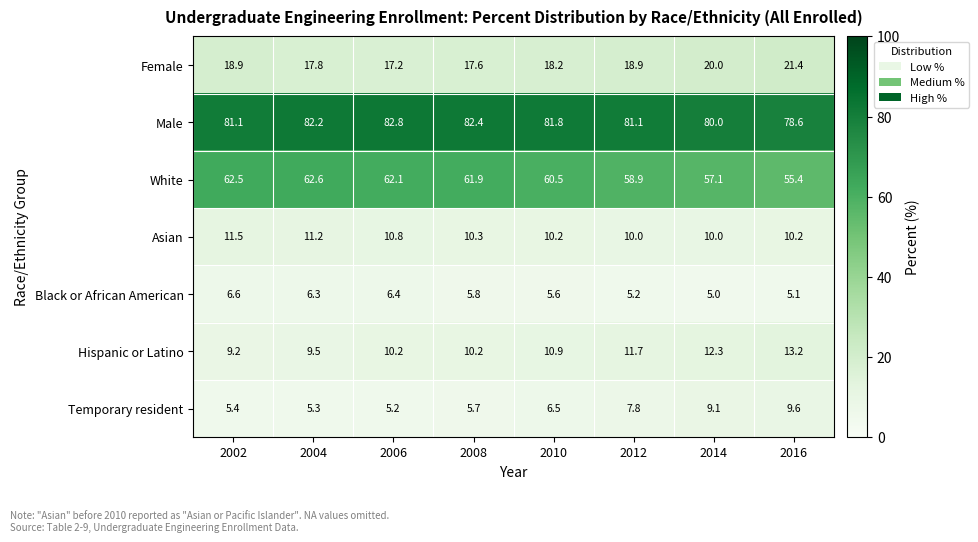

What is the average value of the Asian series?

10.5